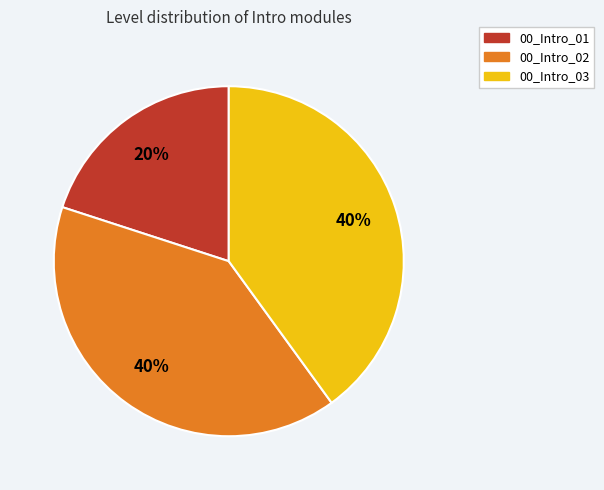

Is the sum of 00_Intro_03 and 00_Intro_01 greater than half?

Yes